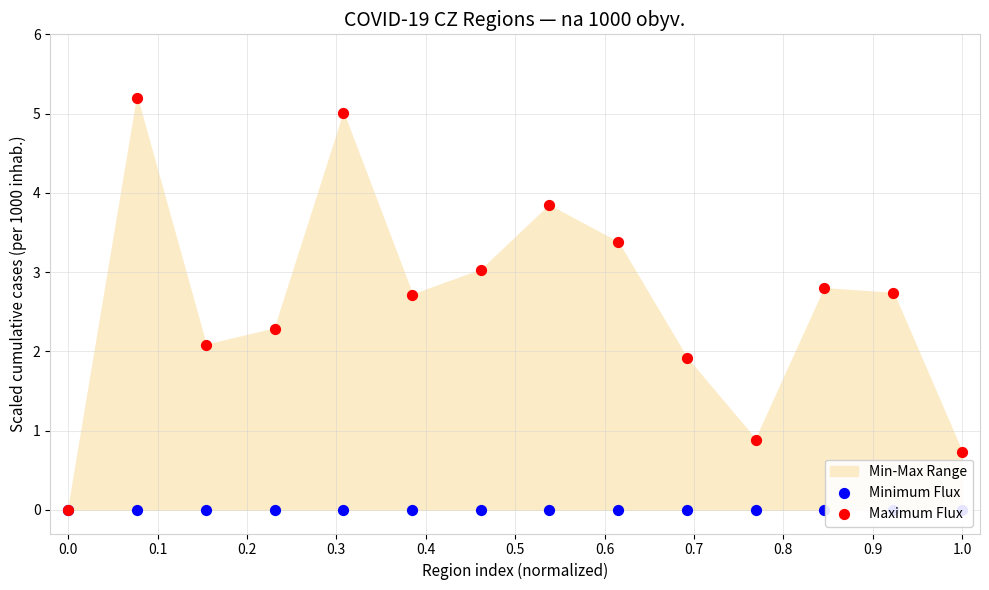

Is the value of Minimum Flux at 13 greater than the value of Maximum Flux at 0.1?

No